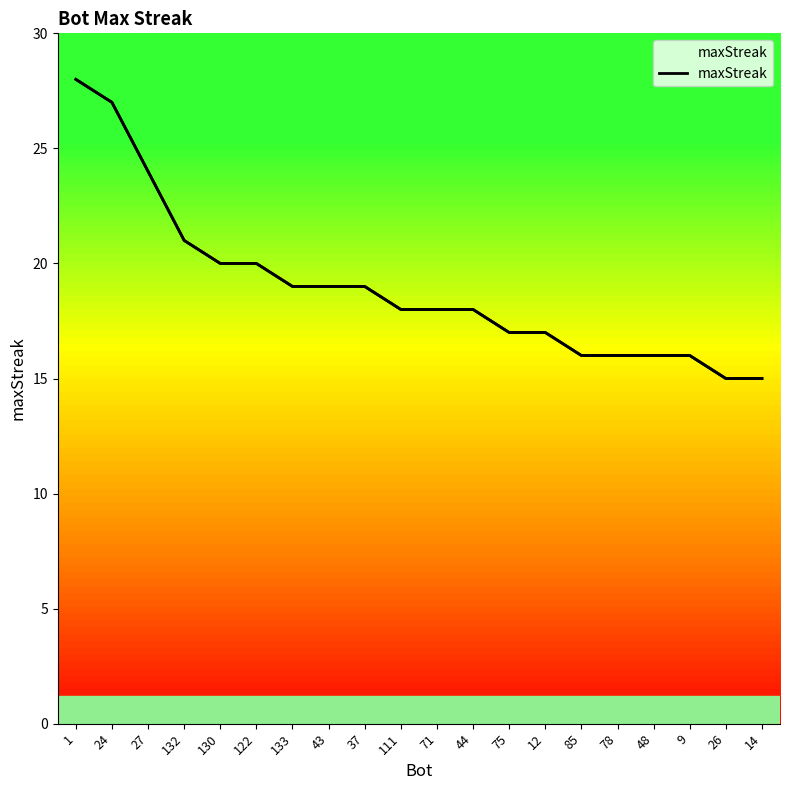

Which category has the lowest value across all series?

26